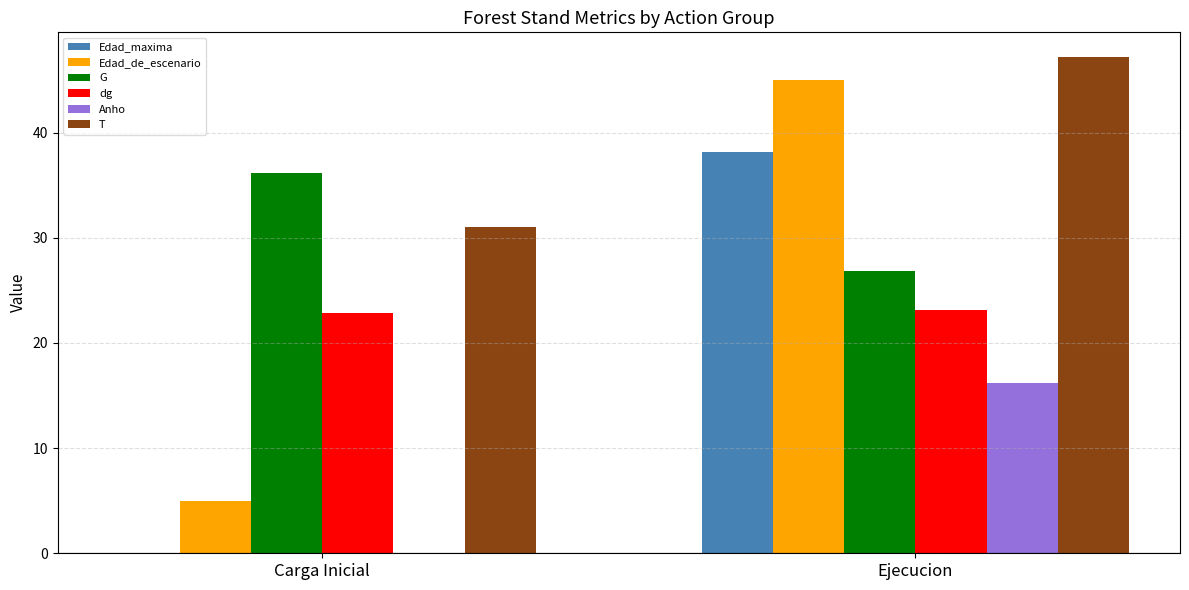

True or false: Edad_maxima has a value of 38.1 at Ejecucion.

True